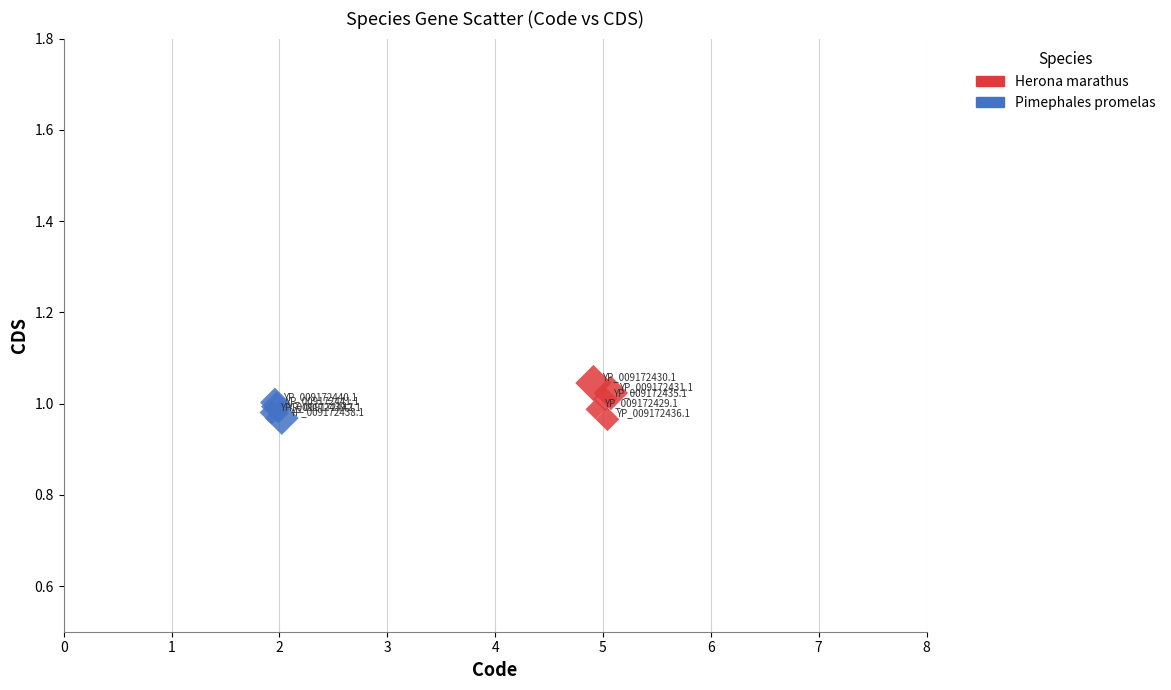

What are all the series names shown in the legend?

Herona marathus, Pimephales promelas